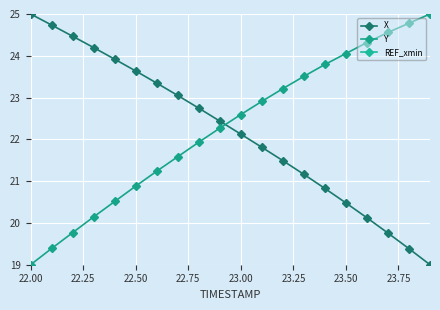

True or false: Y has more than 2 interior local peaks.

False